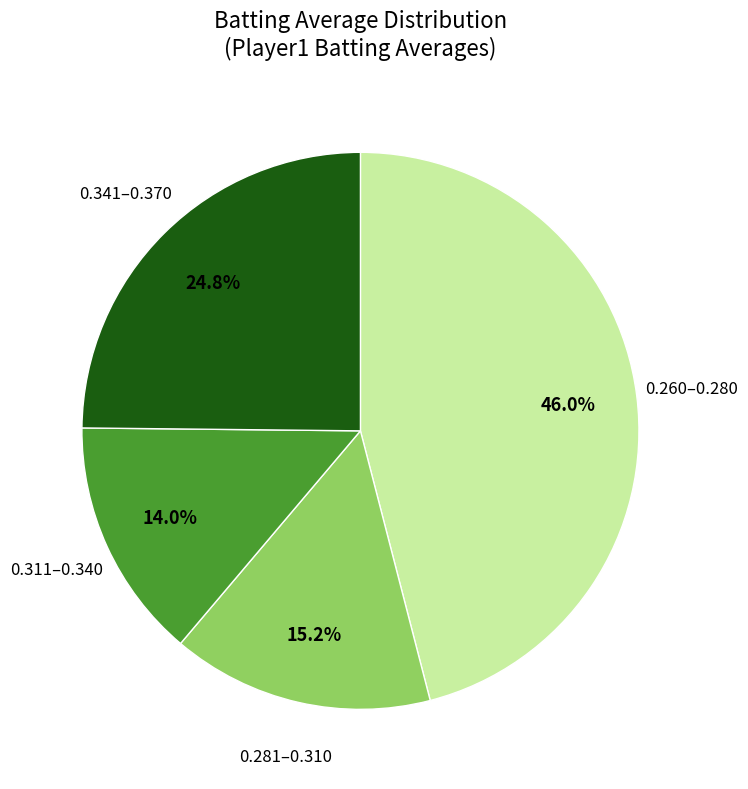

Is there a majority slice in this chart?

No